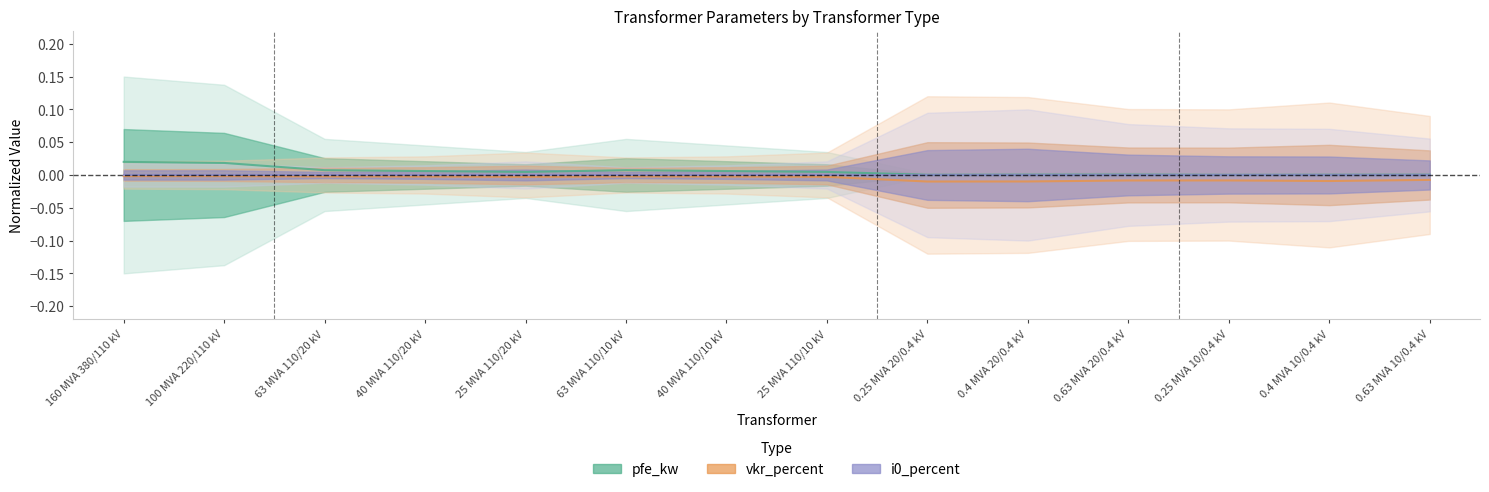

True or false: pfe_kw and vkr_percent cross at least once.

False